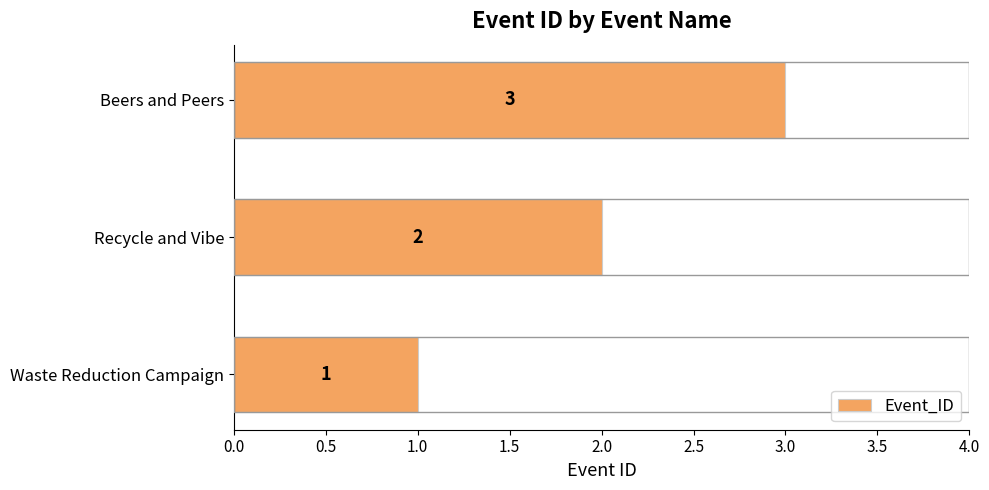

What is the greatest value displayed?

3